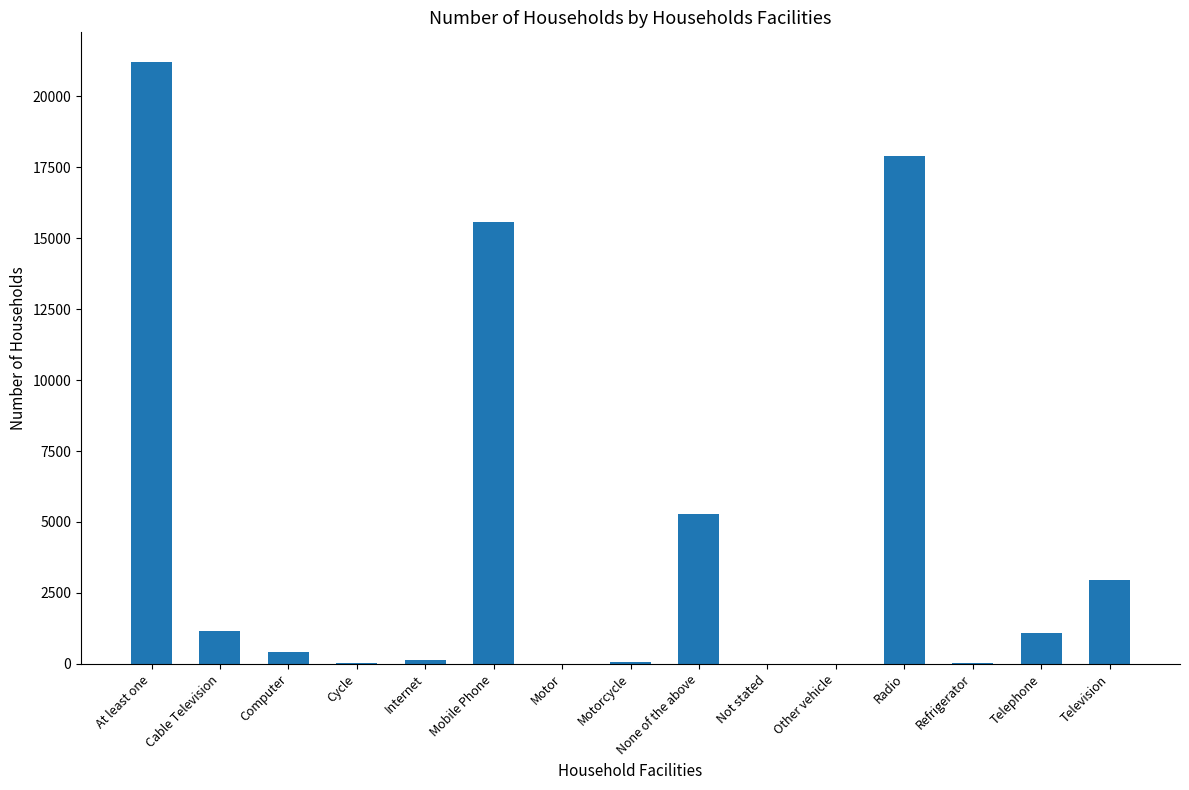

What is the change in value from Cycle to Motor?

-20